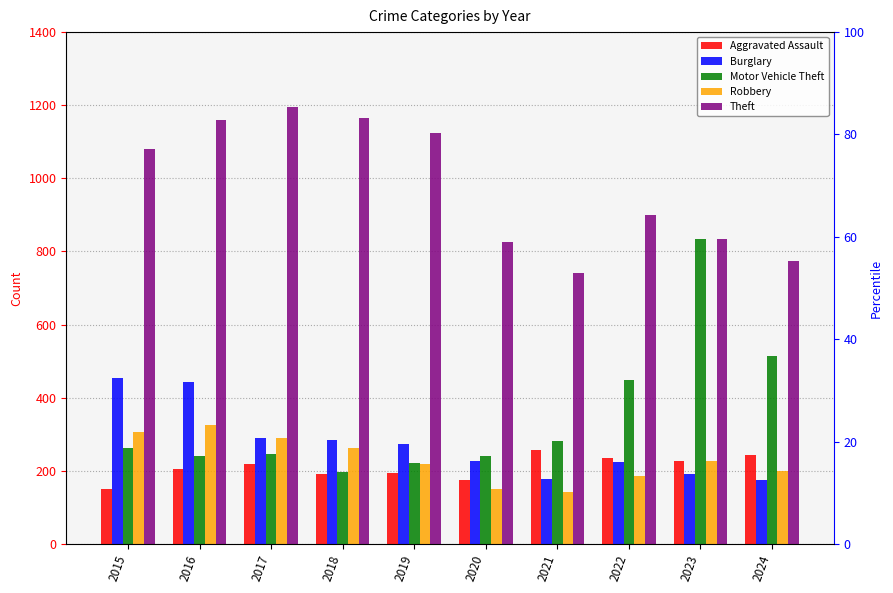

What is the smallest value displayed?

142